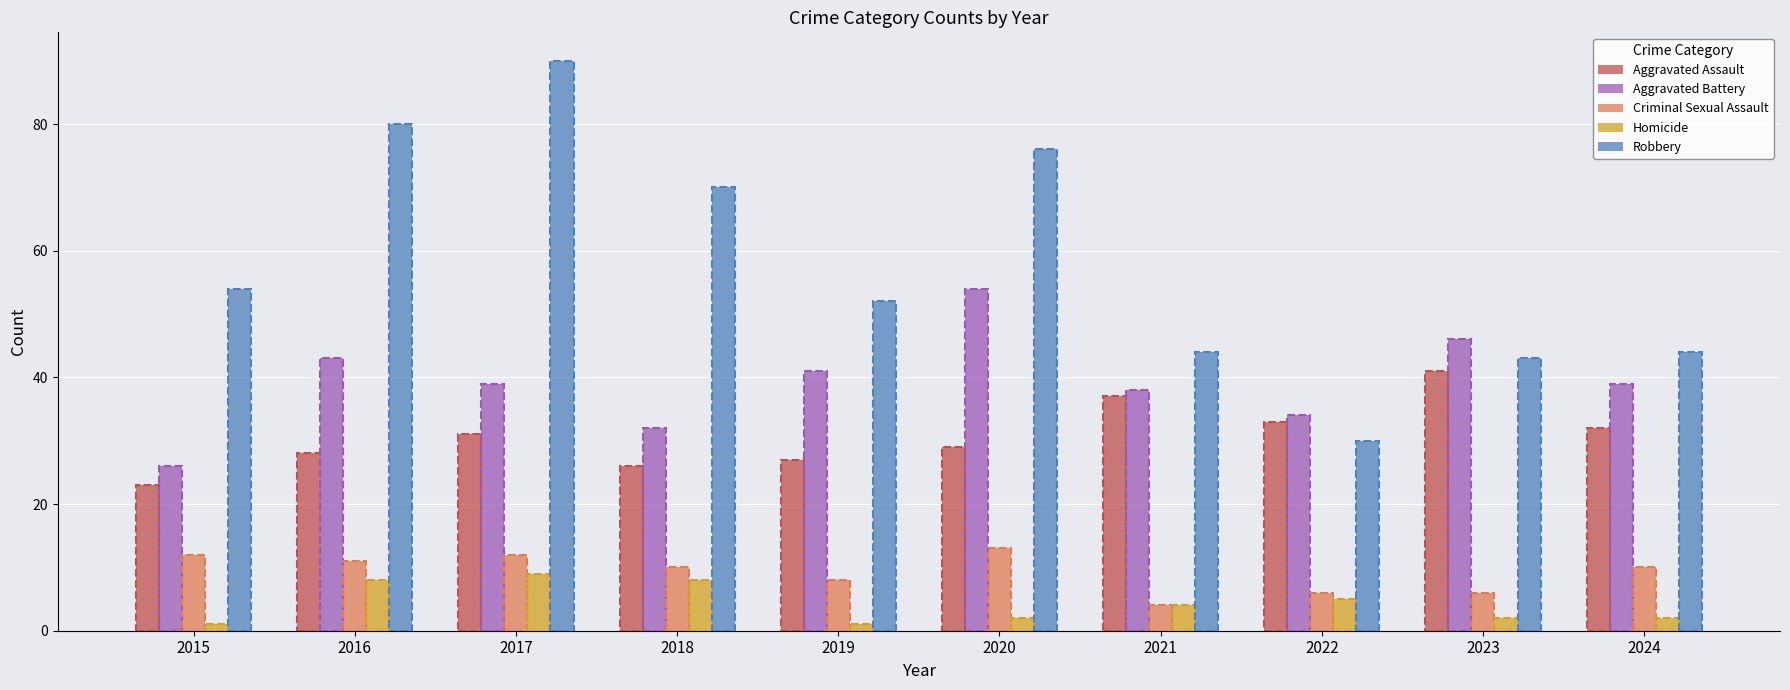

What value does the Robbery series have at 2019, to the nearest 10?

50